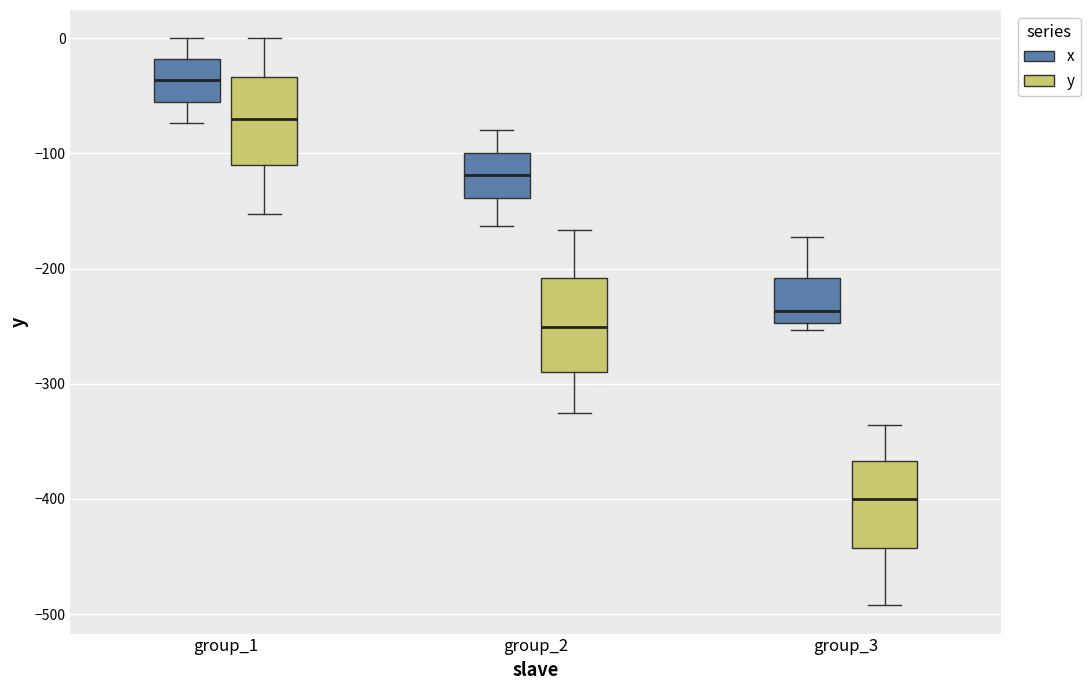

Reading left to right, transcribe this box plot: for each box, give where its median line is, the range the box spans, and where its two whiskers end, as read against the y-axis. The values are not printed on the chart, so give them approximately, as read against the axis.

group_1 (x): median -40, box -50 to -20, whiskers -70 to 0
group_1 (y): median -70, box -110 to -30, whiskers -150 to 0
group_2 (x): median -120, box -140 to -100, whiskers -160 to -80
group_2 (y): median -250, box -290 to -210, whiskers -330 to -170
group_3 (x): median -240, box -250 to -210, whiskers -250 (just below the box's lower edge) to -170
group_3 (y): median -400, box -440 to -370, whiskers -490 to -340